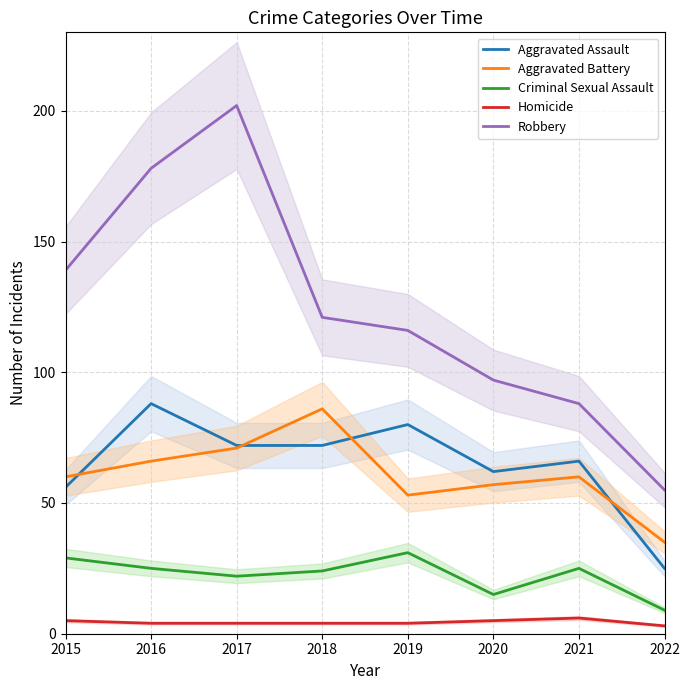

True or false: Homicide and Criminal Sexual Assault intersect in this chart.

False